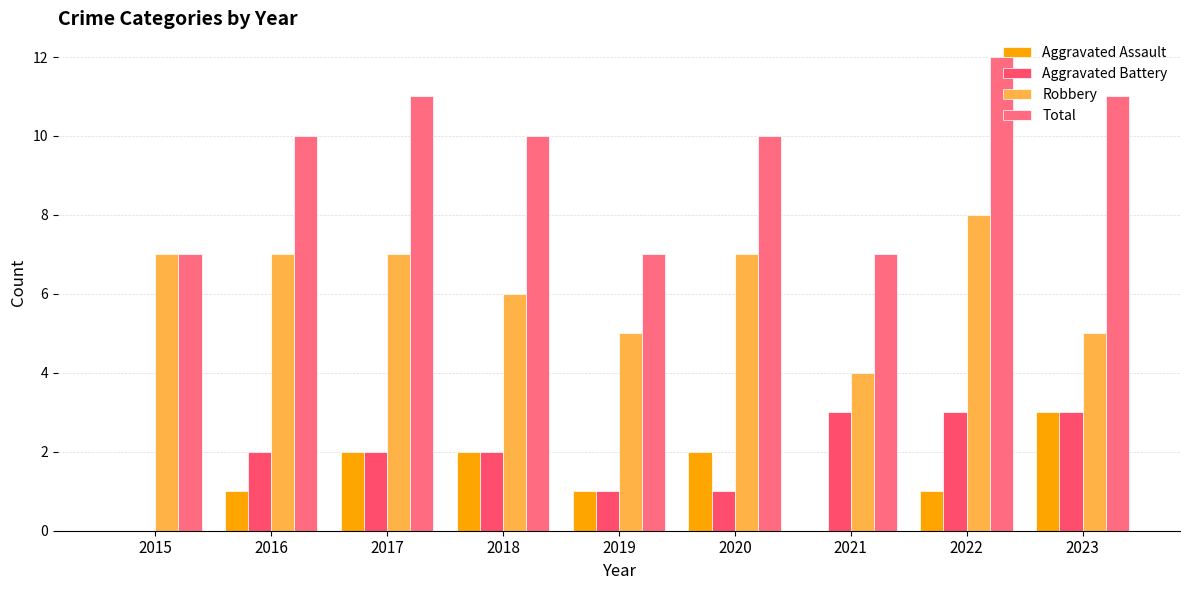

What is the sum of all Robbery values?

56